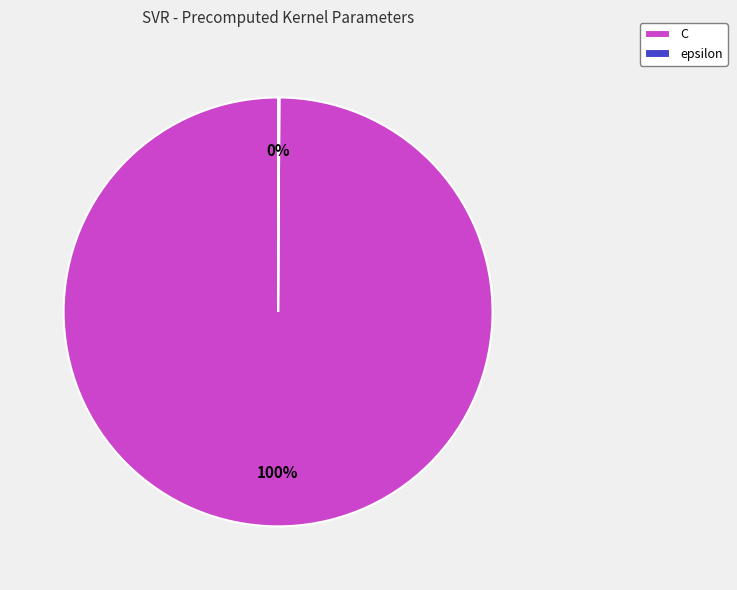

To the nearest percent, what is the average slice percentage?

50%